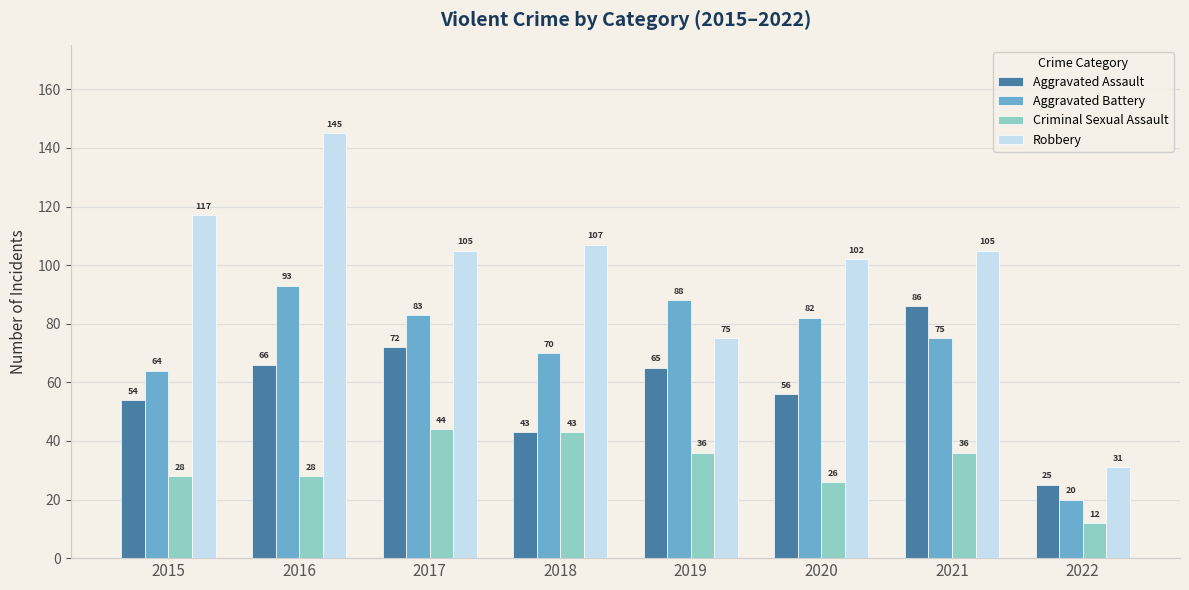

What is the value of the Robbery bar at the 3rd from the left?

105